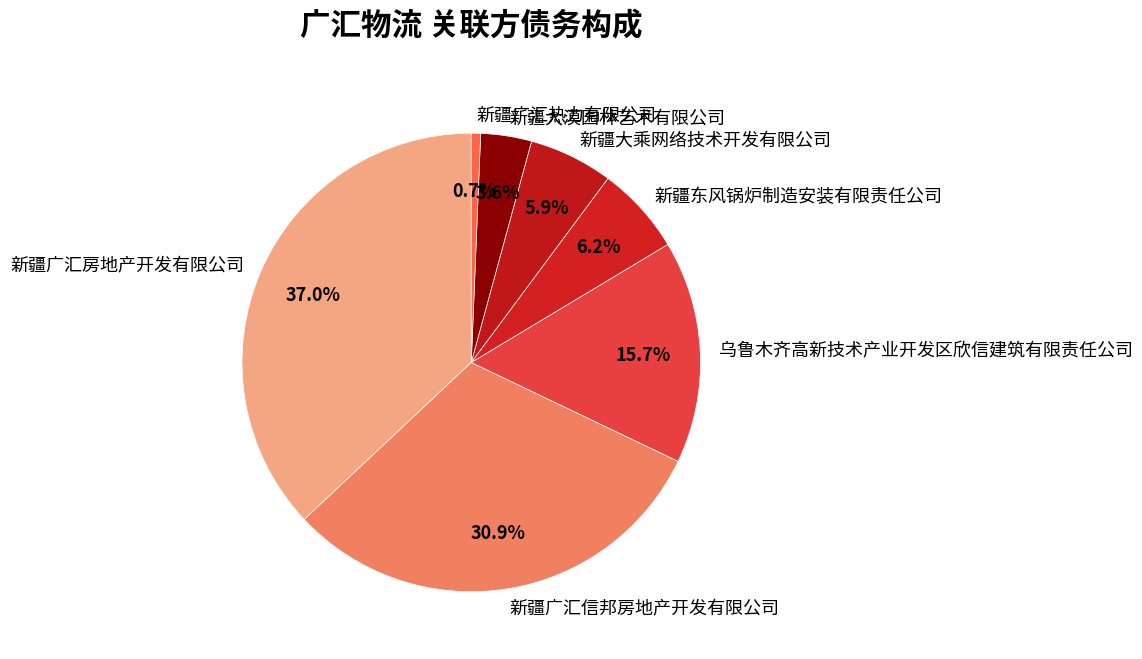

What percentage do 乌鲁木齐高新技术产业开发区欣信建筑有限责任公司 and 新疆广汇信邦房地产开发有限公司 together represent?

46.6%